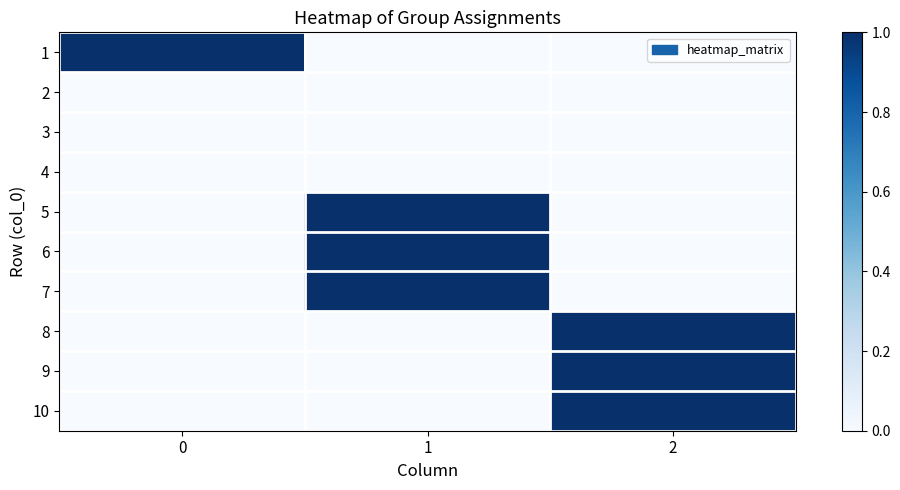

At how many categories does at least one series exceed 0?

3